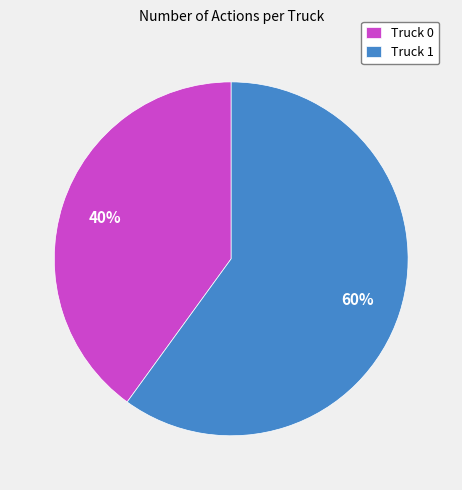

Which slice is the largest?

Truck 1